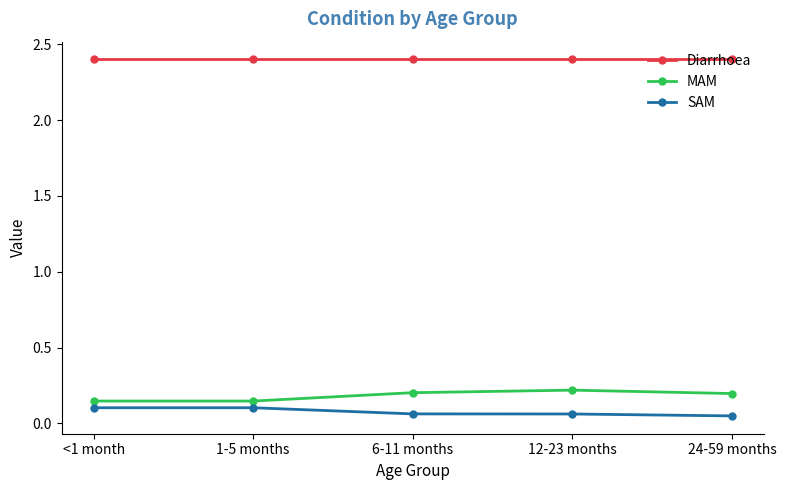

What is the spread (max minus min) of values at <1 month?

2.3